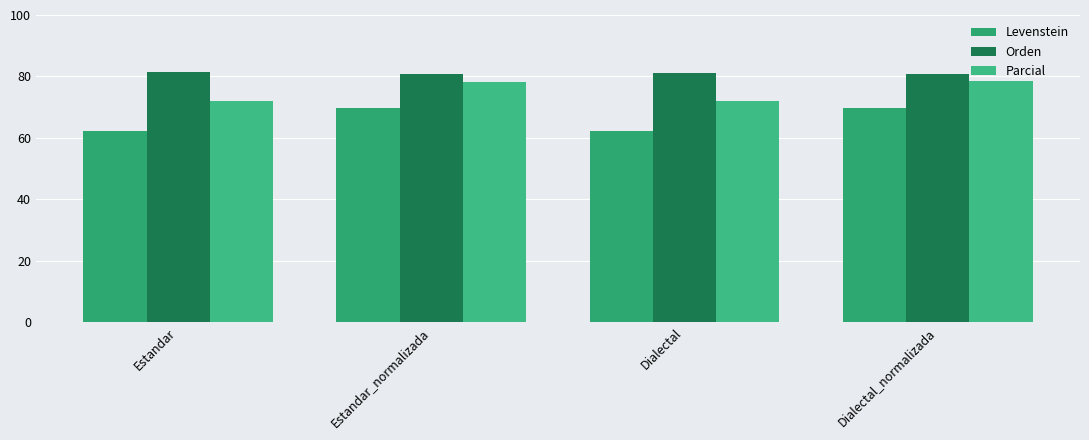

List the labels in order of Levenstein value, largest first.

Dialectal_normalizada, Estandar_normalizada, Dialectal, Estandar